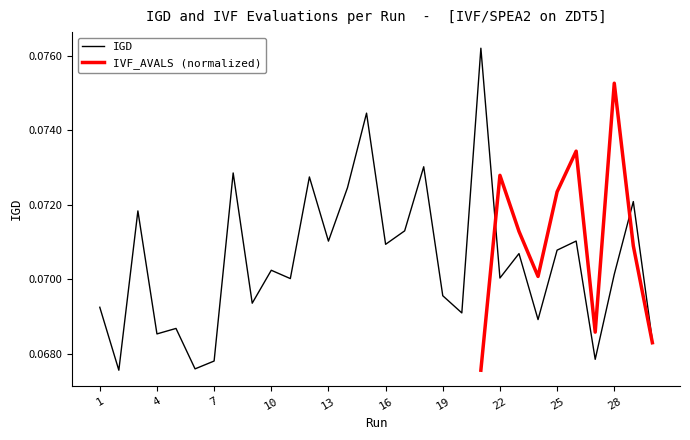

Count the values in the range 0 to 1.

30